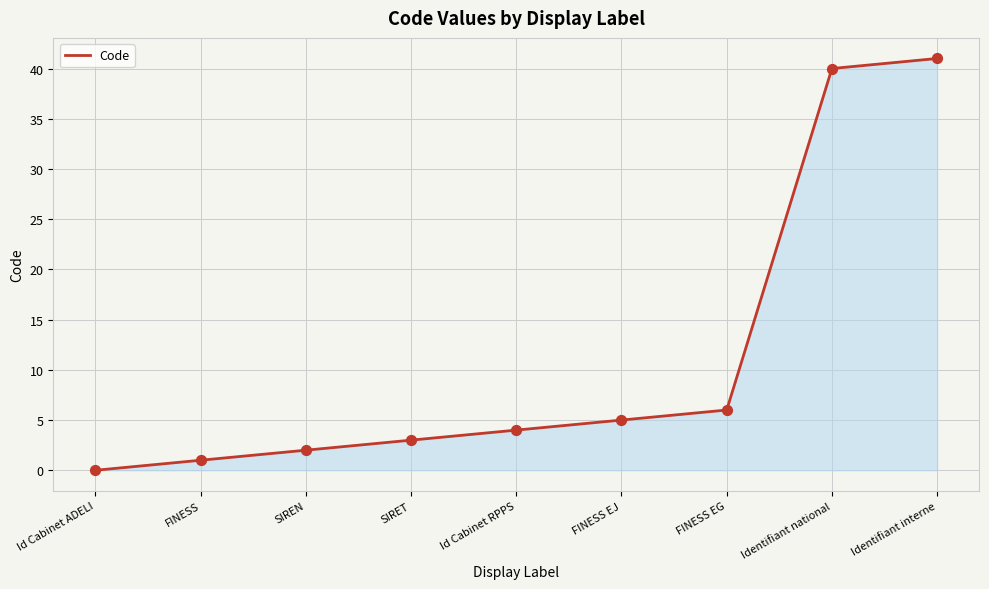

Which has a higher value, Identifiant national or FINESS EG?

Identifiant national